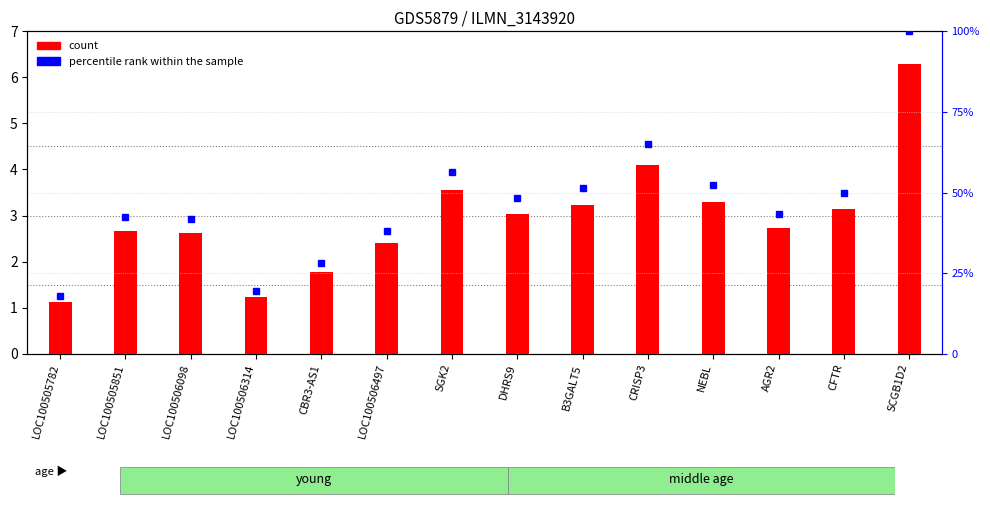

What is the maximum value shown in the chart?

6.3